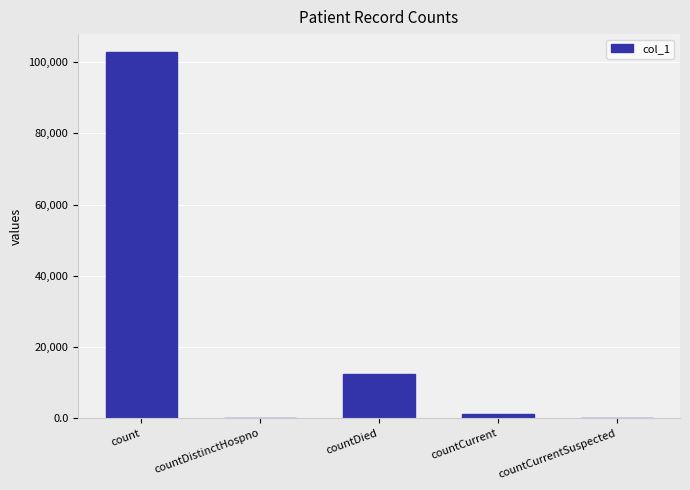

Reading right to left, extract all data points from this chart.

0	1125	12393	0	102689